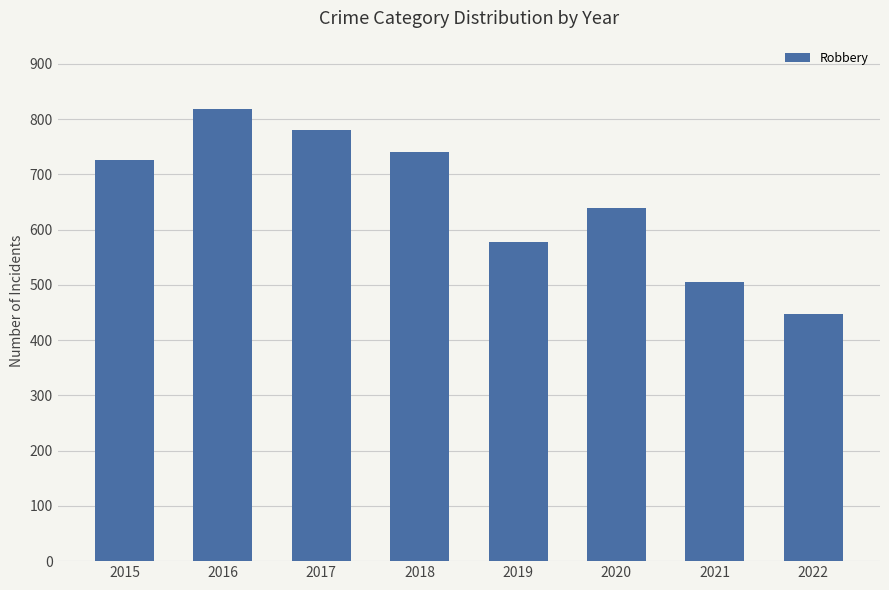

What is the value of the 2nd bar from the left?

819